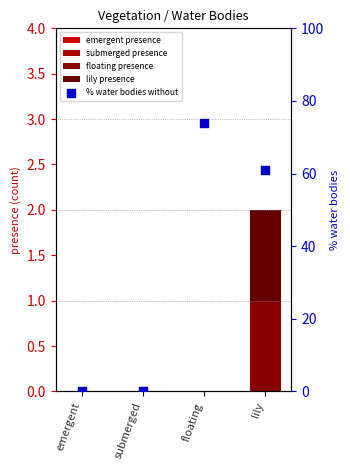

Is the value of lily presence at lily greater than the value of submerged presence at lily?

Yes